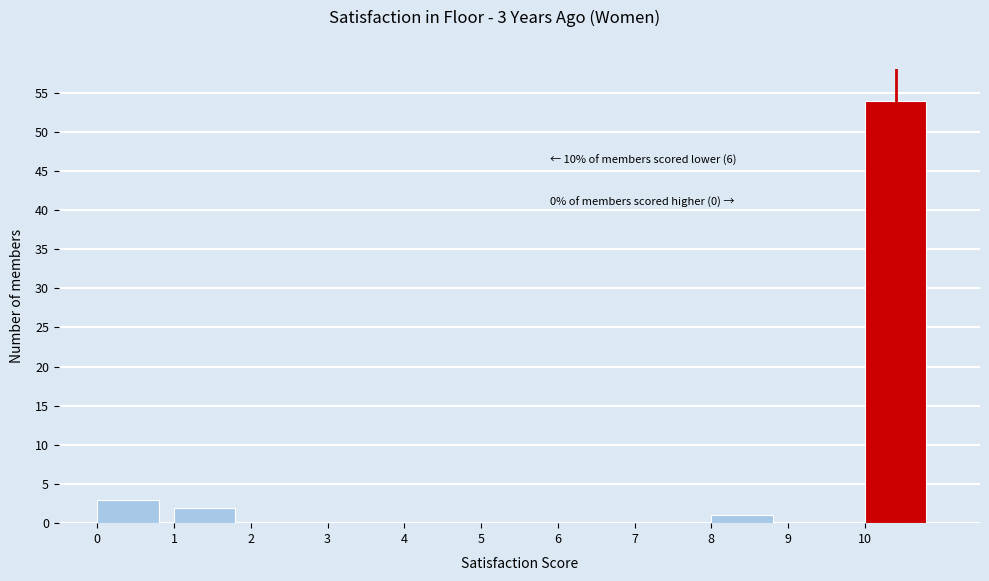

Over which range of the x-axis is the bar tallest?

10 to 11